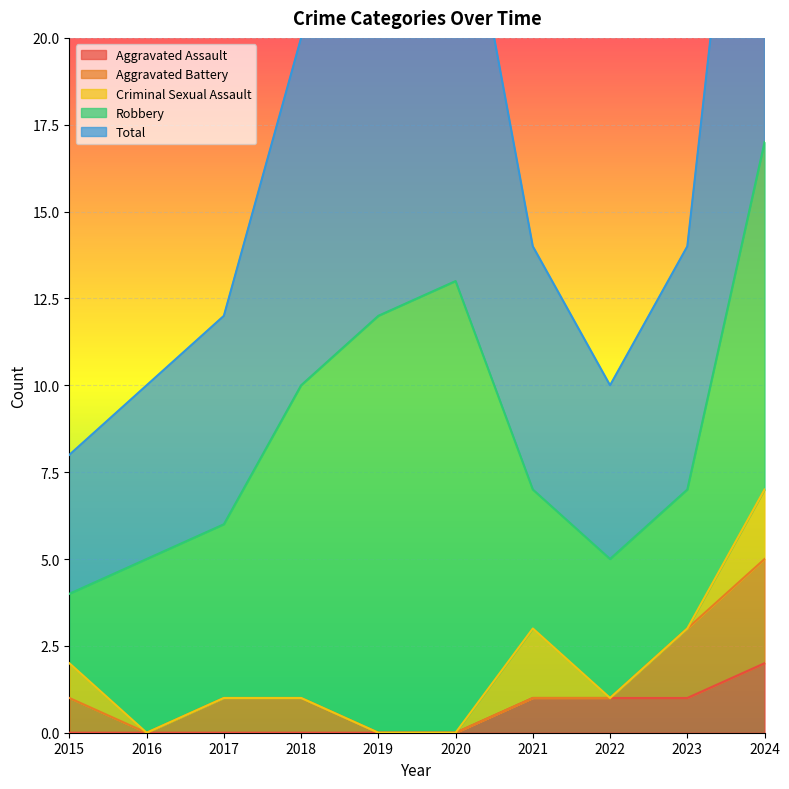

True or false: Aggravated Assault and Total cross at least once.

False